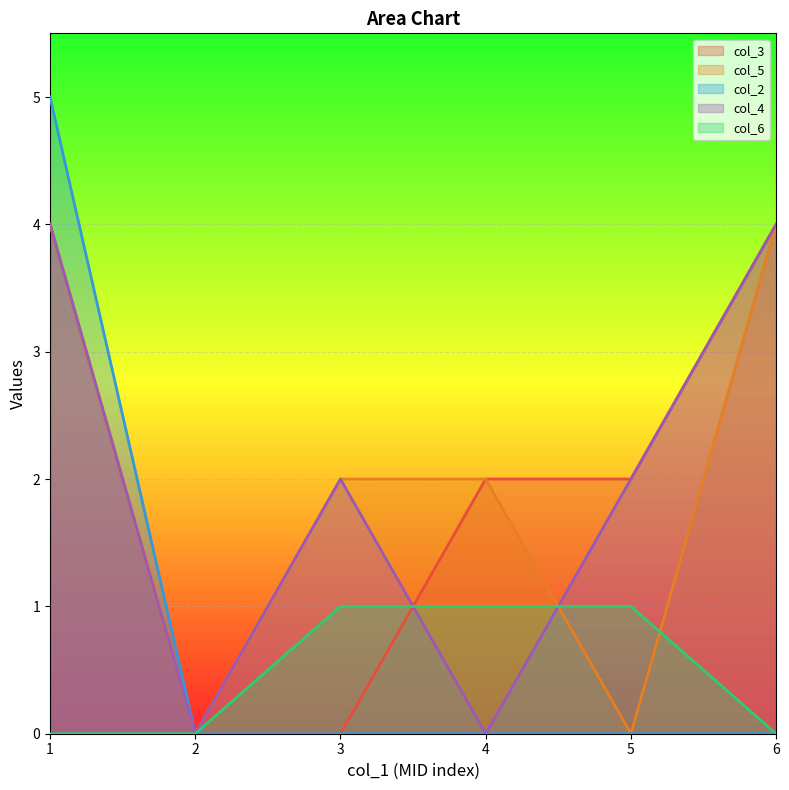

Is it true that col_2 equals 7 at 1?

False